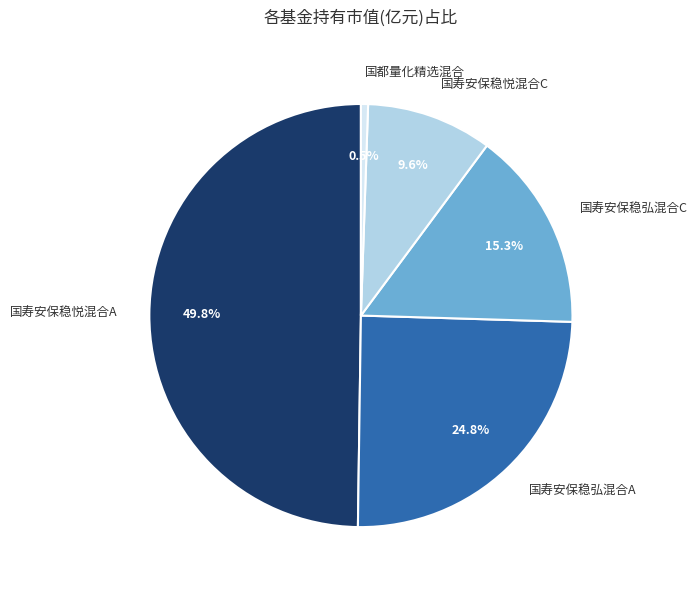

The 国寿安保稳悦混合C slice represents 10% of the pie. True or false?

True